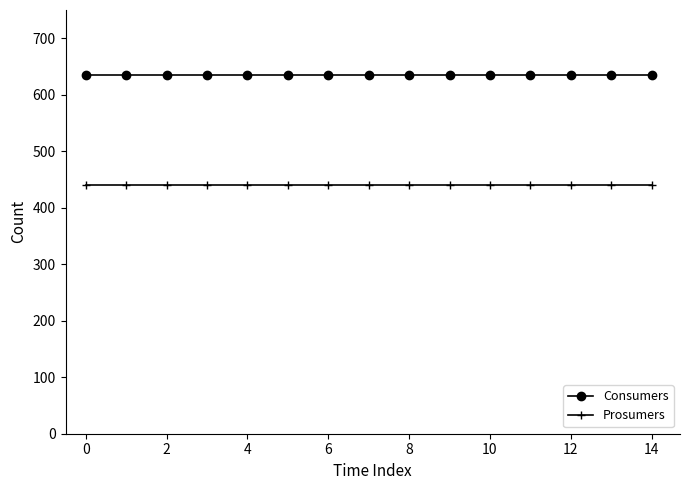

What is the value of the Prosumers point at the 12th from the left?

440